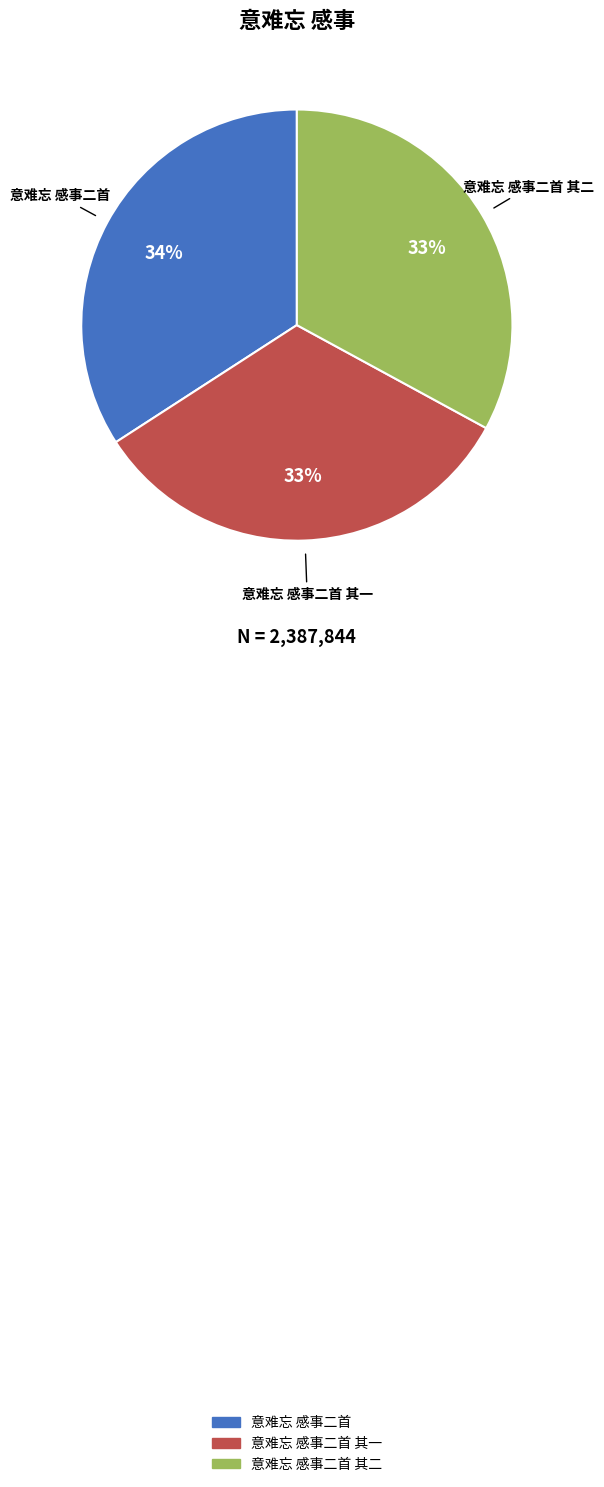

How many slices are in this pie chart?

3